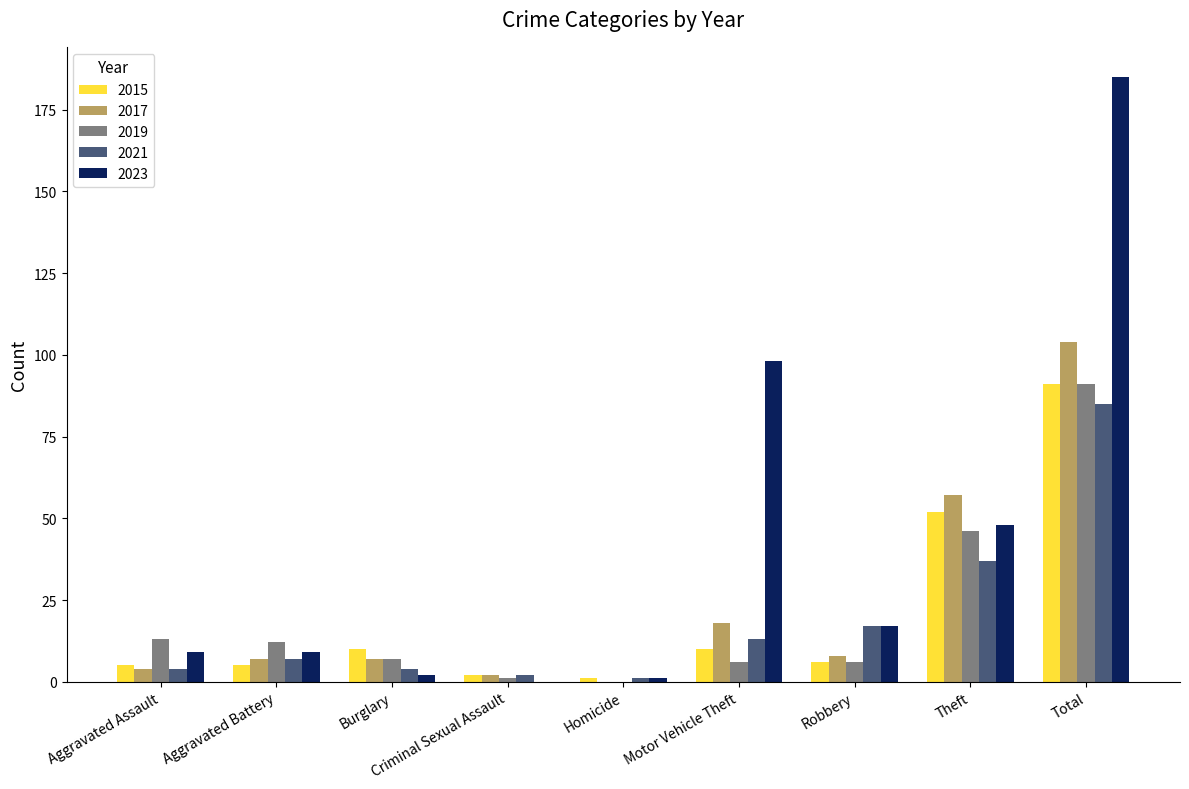

What is the sum of all 2017 values?

207